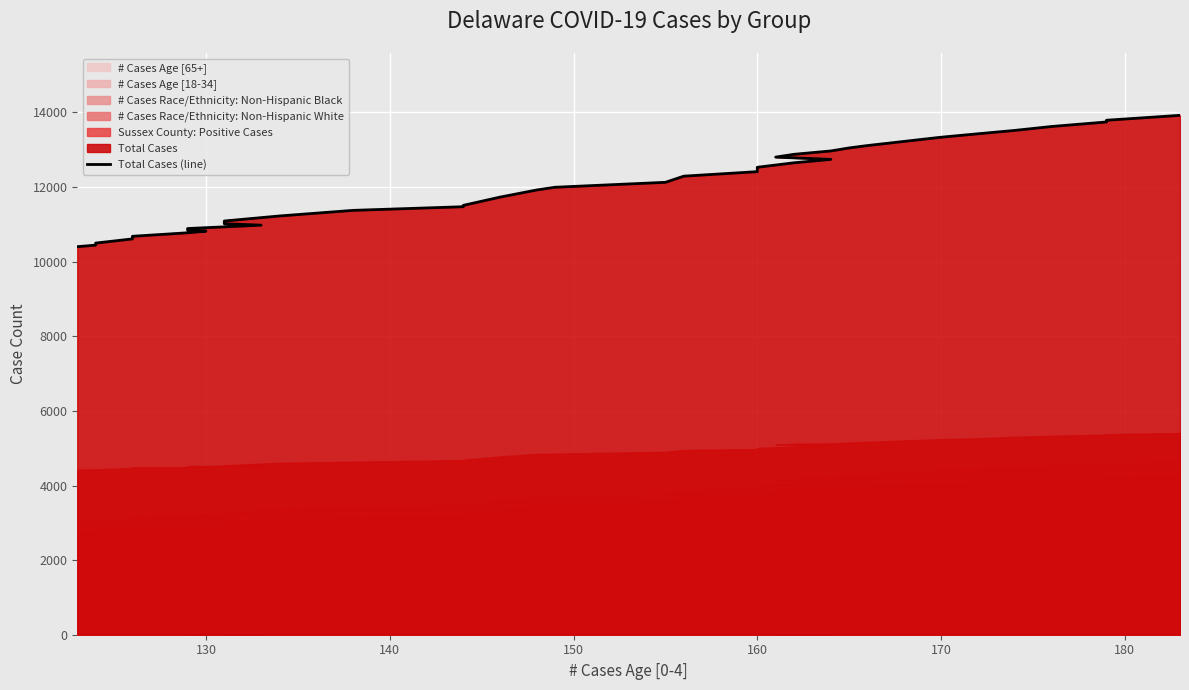

Reading right to left, extract all data points from this chart.

13924	13792	13746	13624	13519	13429	13337	13114	13050	12969	12879	12804	12743	12652	12531	12462	12414	12293	12128	11996	11923	11731	11510	11474	11376	11226	11091	11017	10980	10889	10847	10820	10775	10681	10611	10499	10499	10444	10403	10403